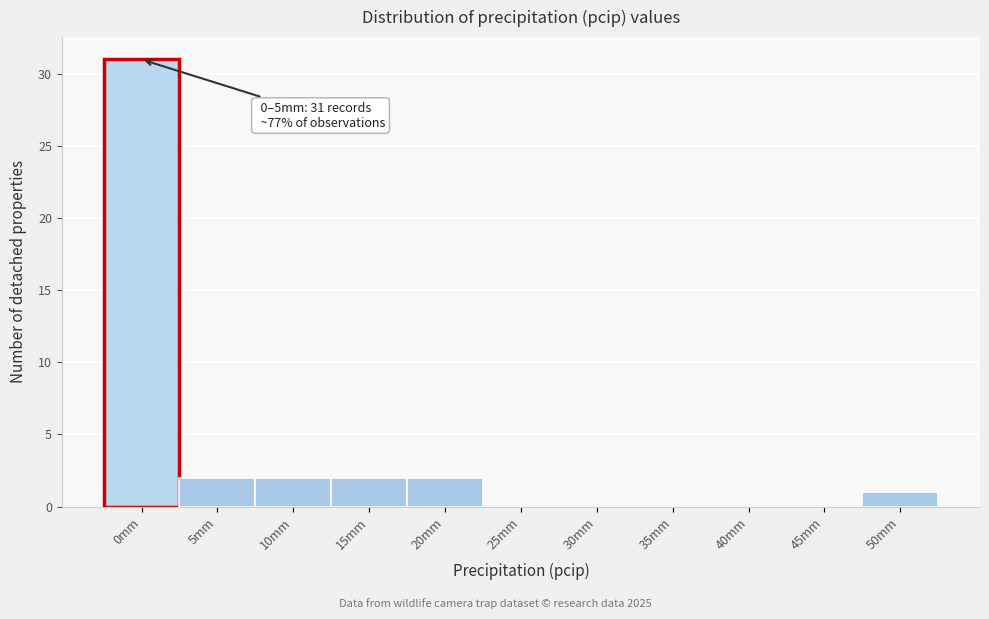

Reading right to left, what are all the values shown in this chart?

50mm=1	45mm=0	40mm=0	35mm=0	30mm=0	25mm=0	20mm=2	15mm=2	10mm=2	5mm=2	0mm=31